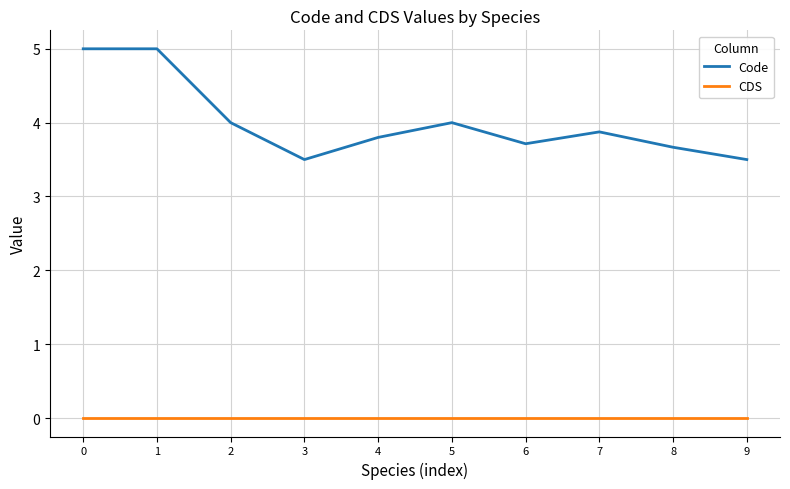

List the series in order of their overall mean, lowest first.

CDS, Code